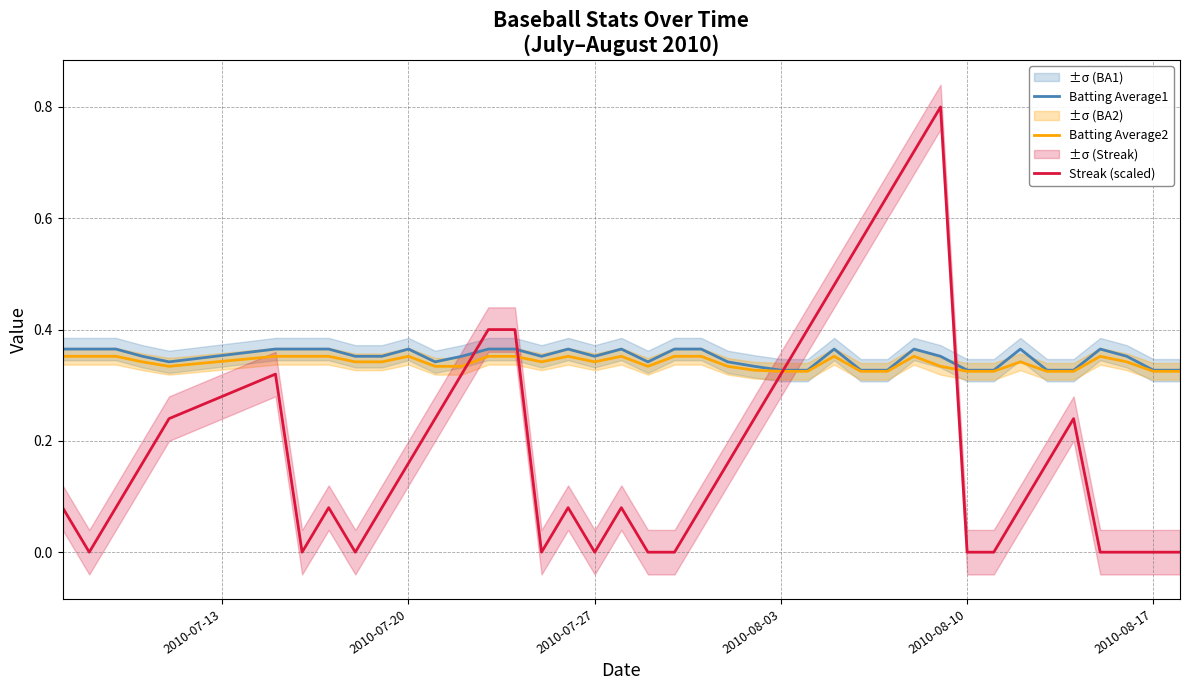

What is the maximum value for Batting Average2?

0.4